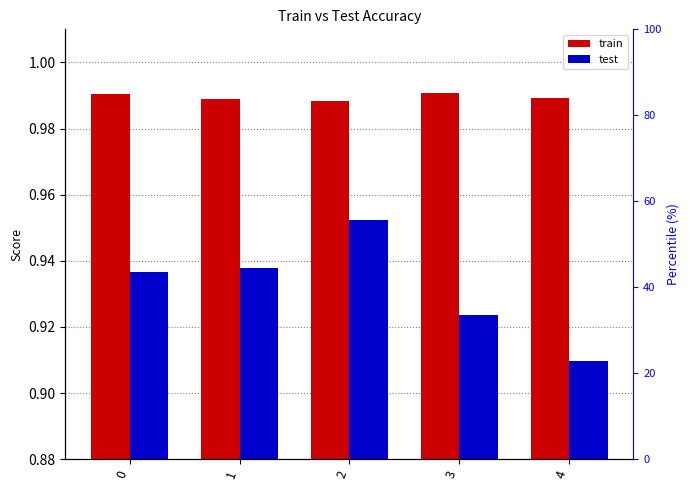

Which series changed the most between 2 and 4?

test